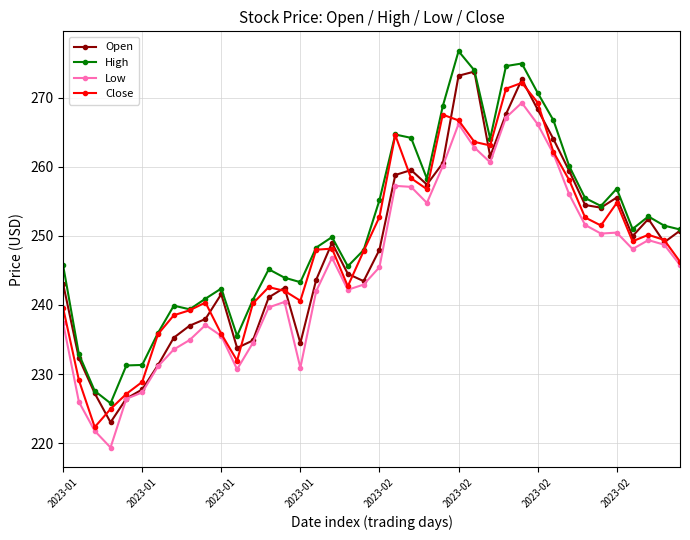

What is the minimum value for High?

225.8